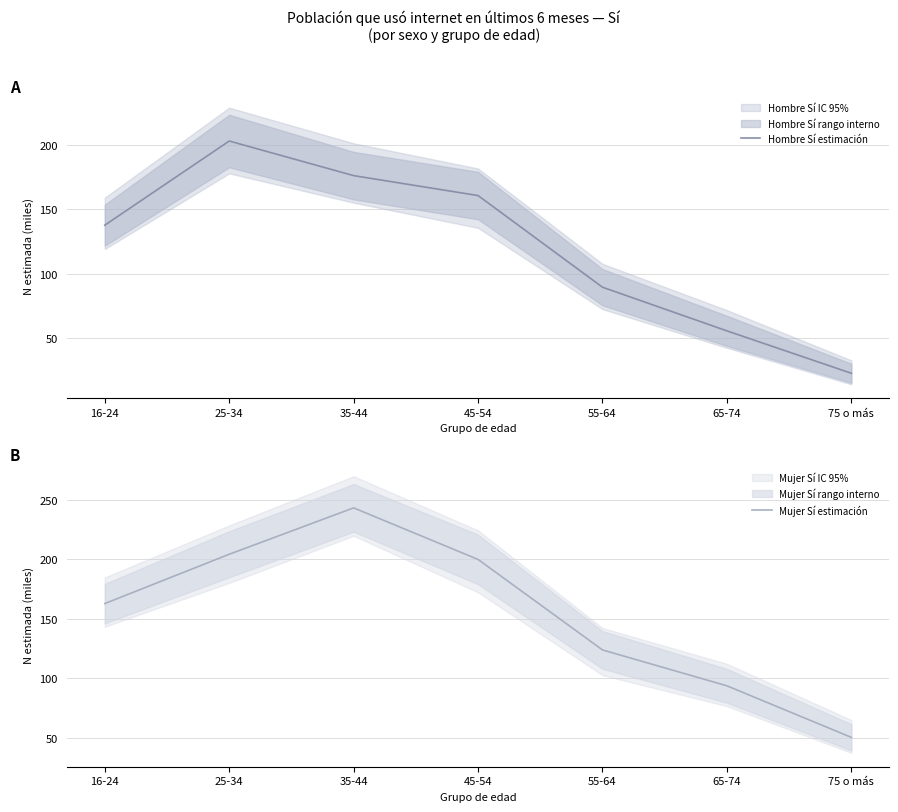

How many lines are shown in the chart?

2